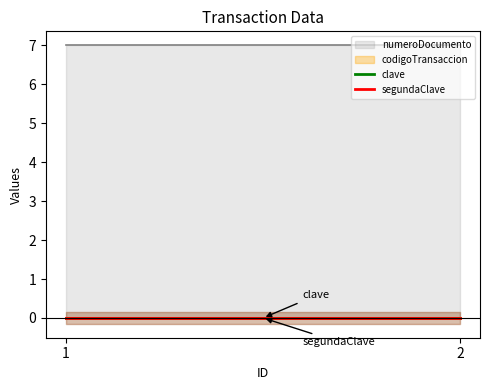

Which label corresponds to the smallest value in the chart?

1